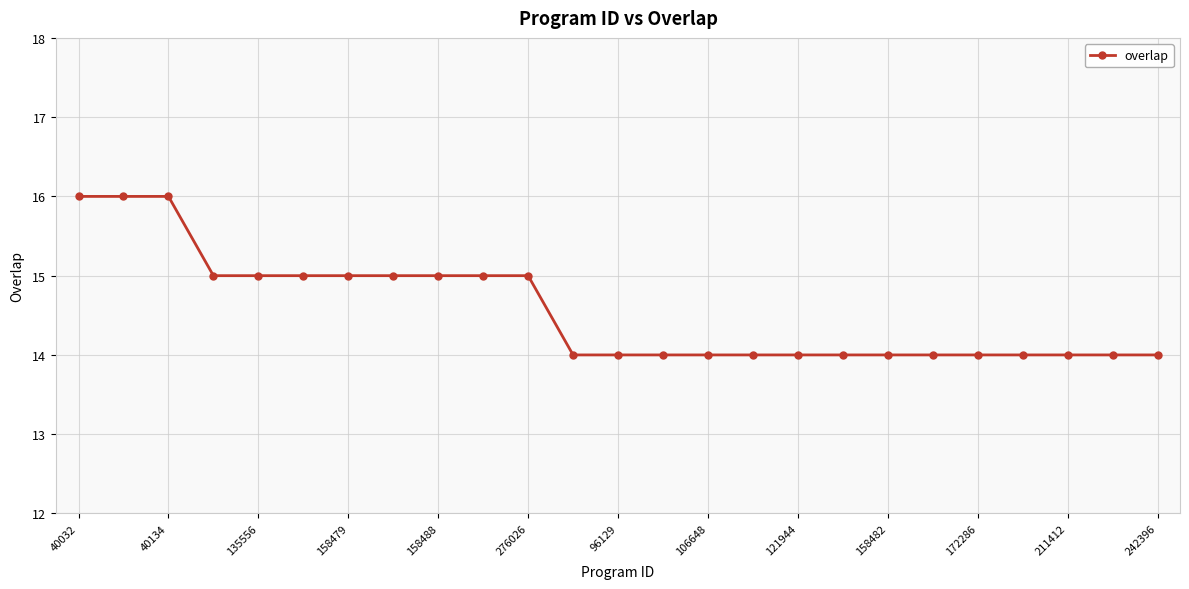

What is the average value?

15